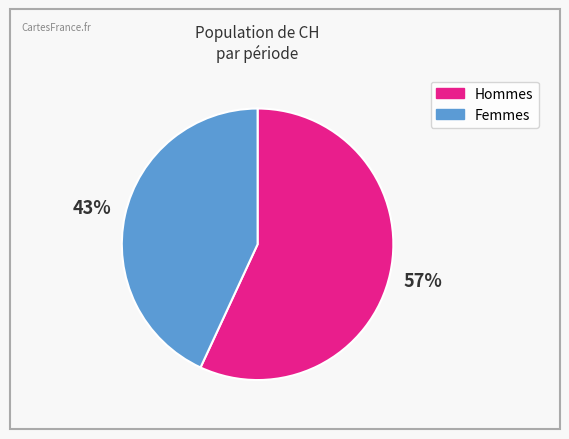

To the nearest percent, what is the average slice percentage?

50%